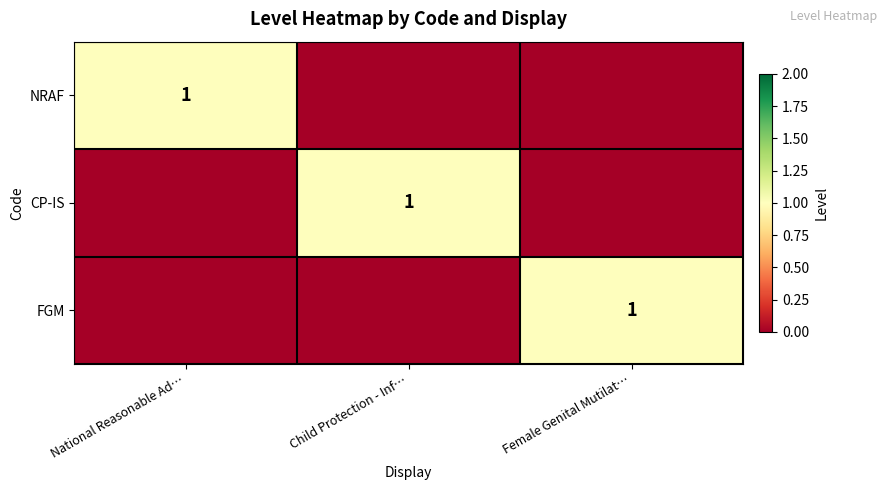

True or false: CP-IS has a value of 1 at Child Protection - Inf….

True